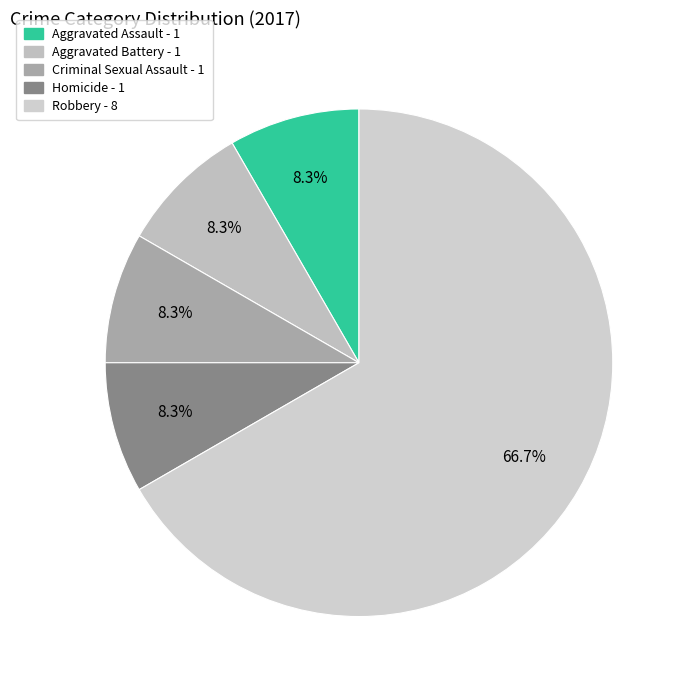

What is the smallest slice in the pie chart?

Aggravated Assault